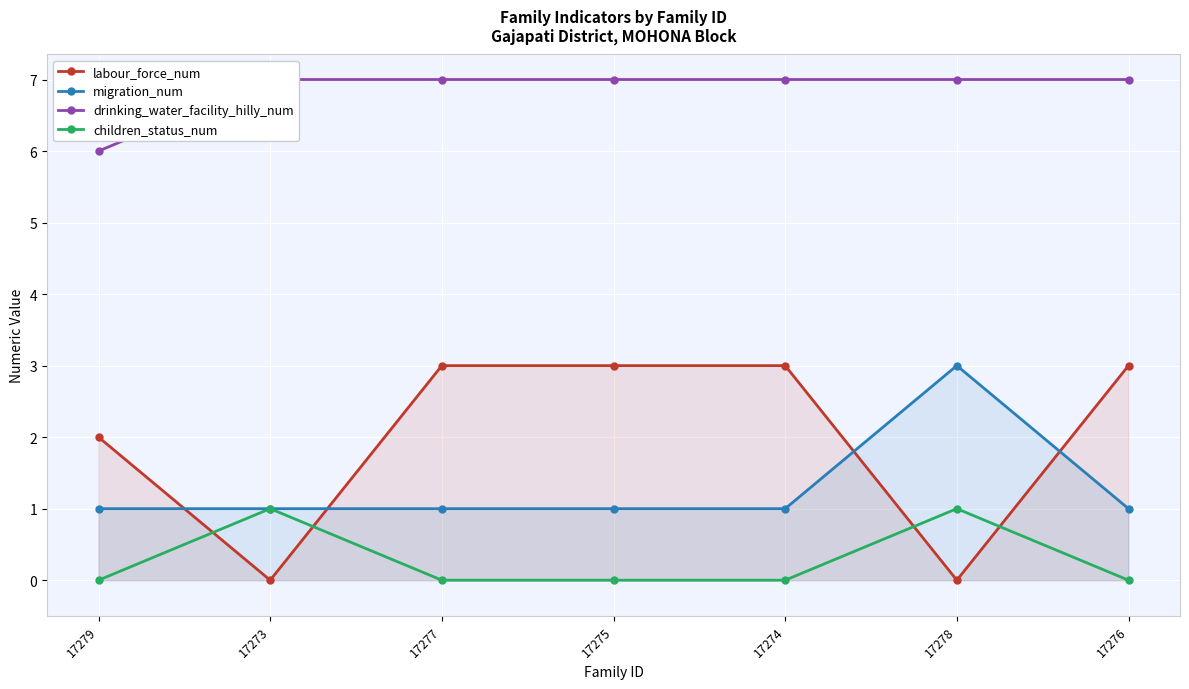

The labour_force_num series shows 3 at 17276. True or false?

True